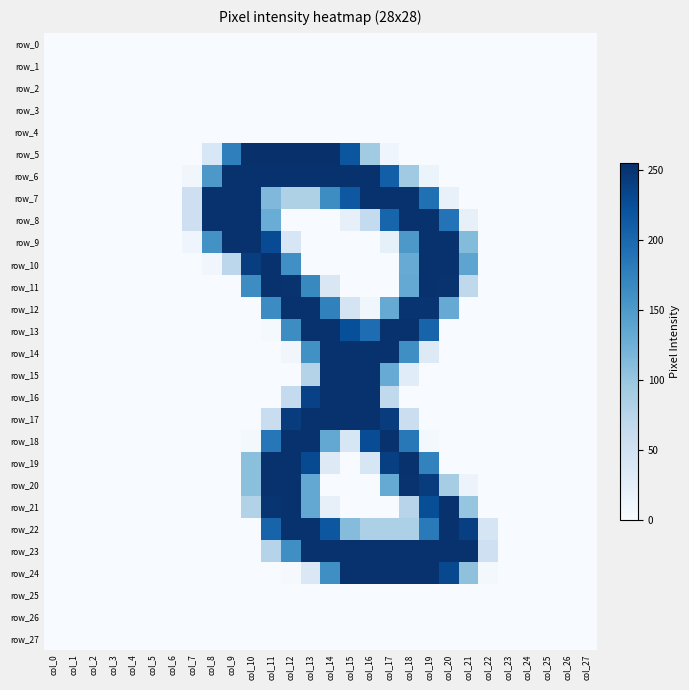

How many categories are shown in the chart?

28